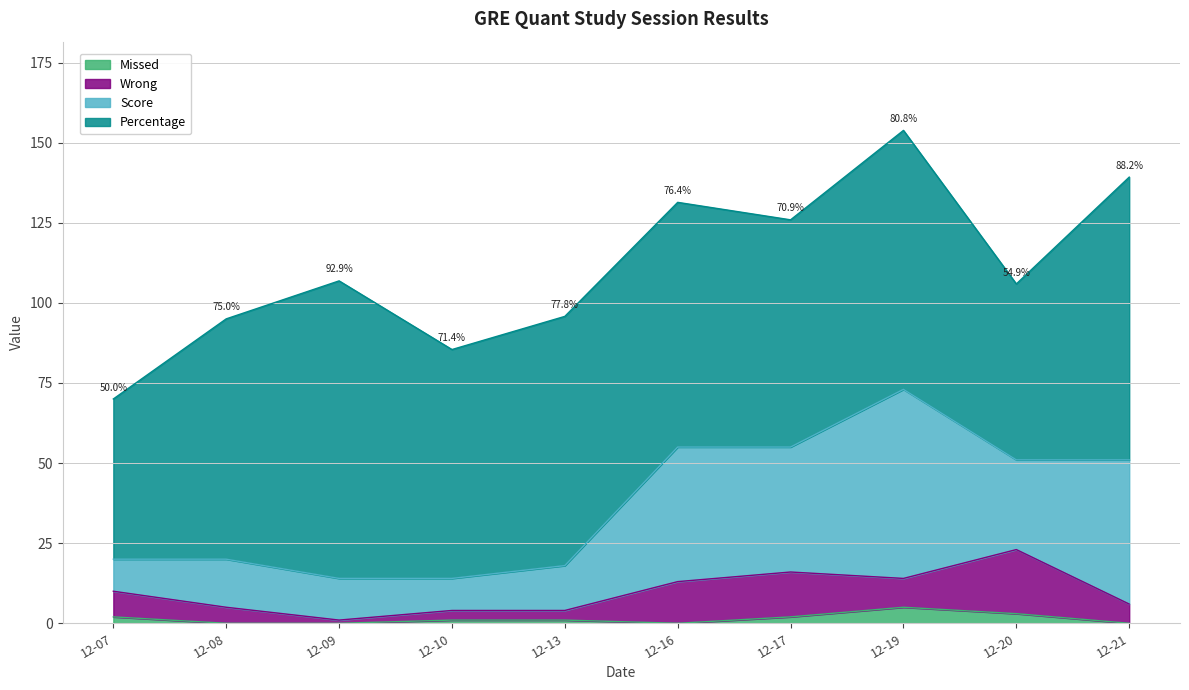

What is the lowest value of the Percentage series?

50.0